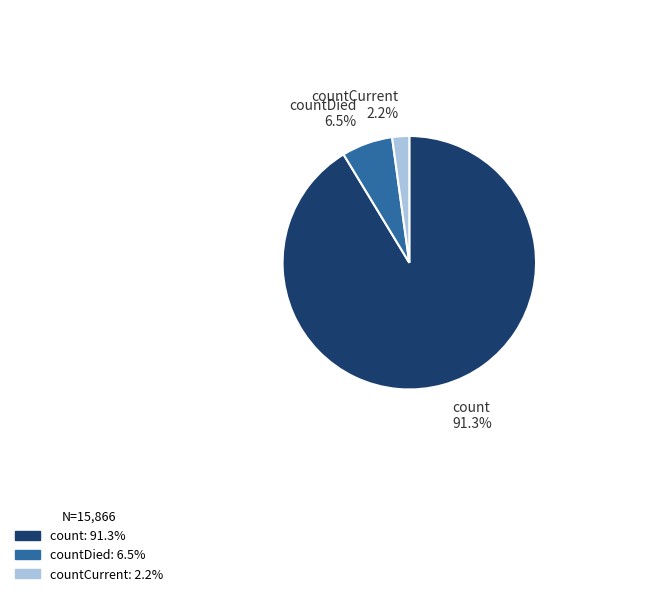

Is there a majority slice in this chart?

Yes